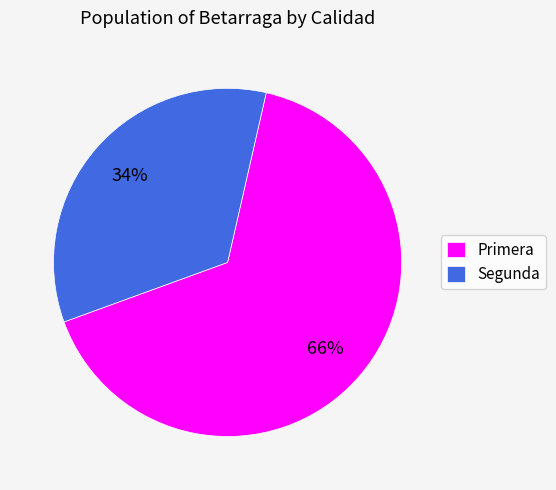

Does any single category account for the majority?

Yes